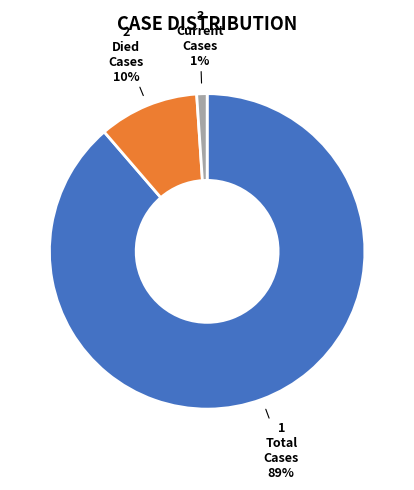

Is there a majority slice in this chart?

Yes